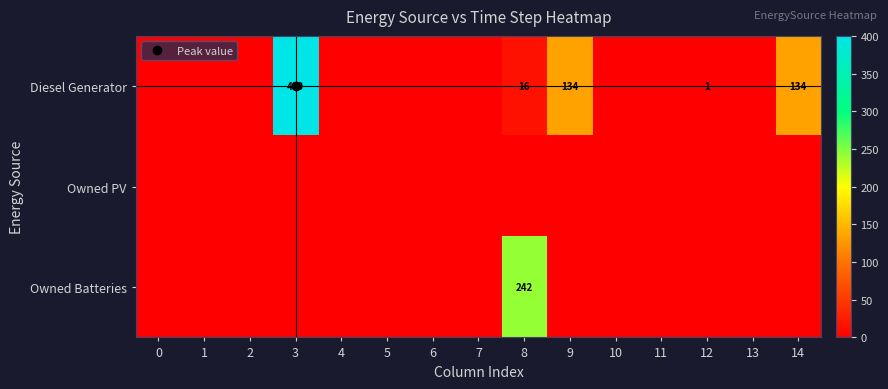

Which series has the widest spread of values?

Diesel Generator